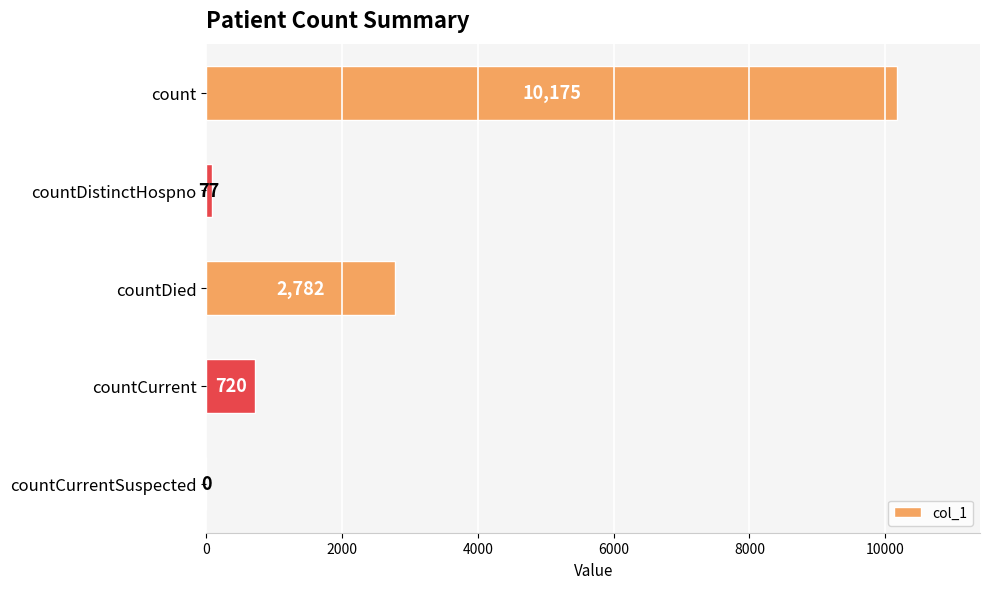

What is the maximum value shown in the chart?

10175